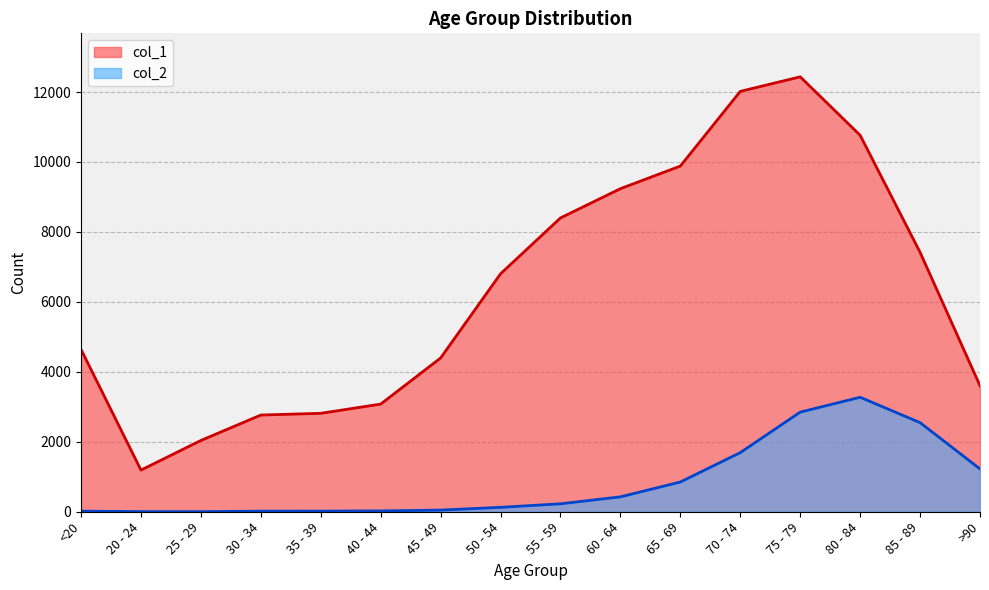

Rank the series at 35 - 39 from lowest to highest value.

col_2, col_1